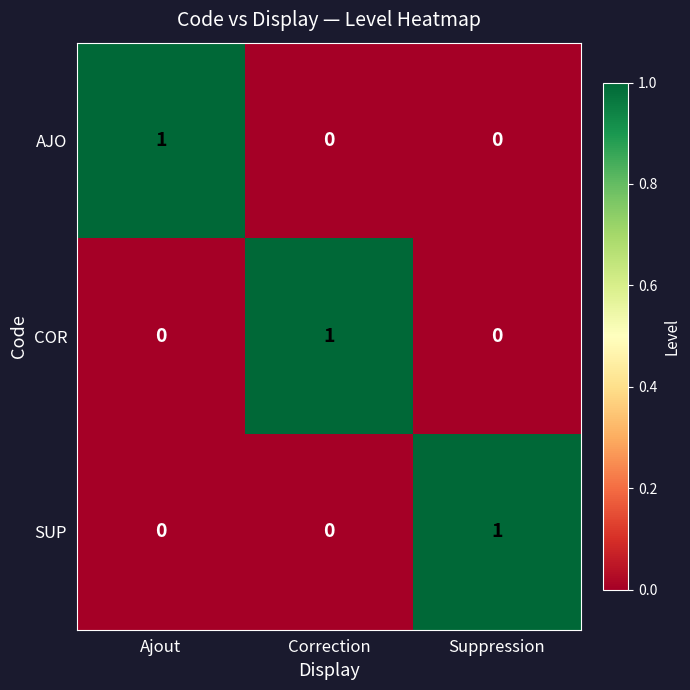

At how many categories does at least one series exceed 0?

3